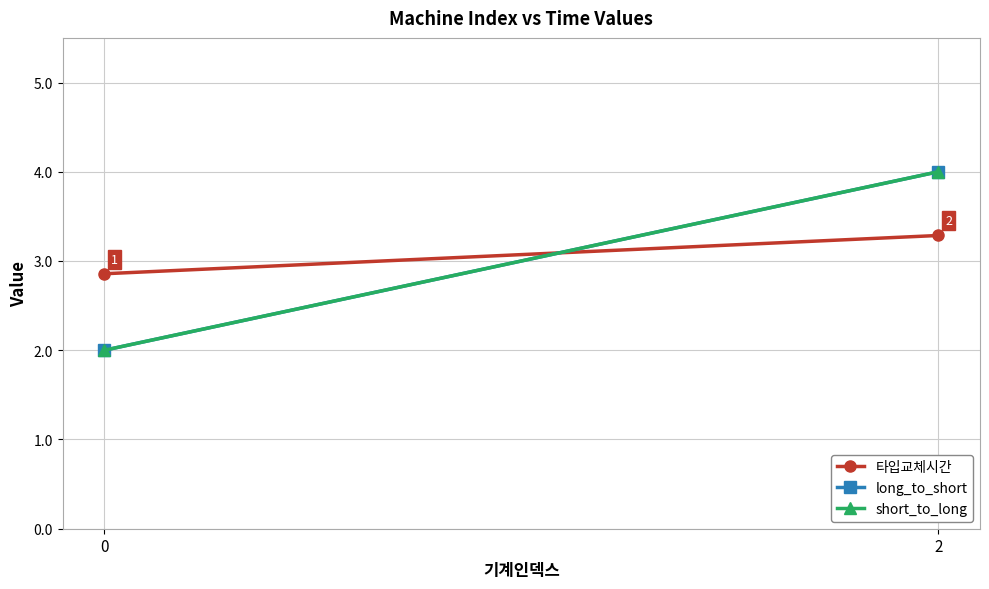

What is the difference between the maximum and minimum values in the long_to_short series?

2.0